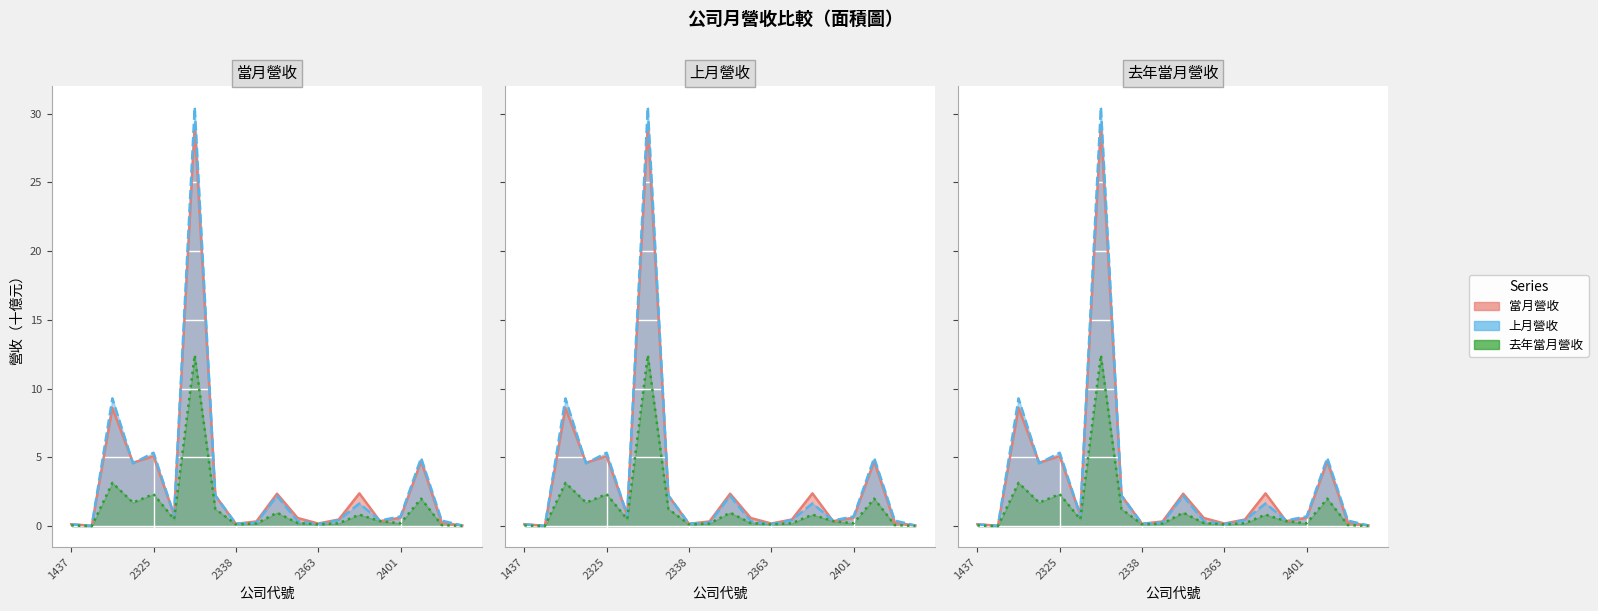

The value of 去年當月營收 at 2303 is 3.2. True or false?

True